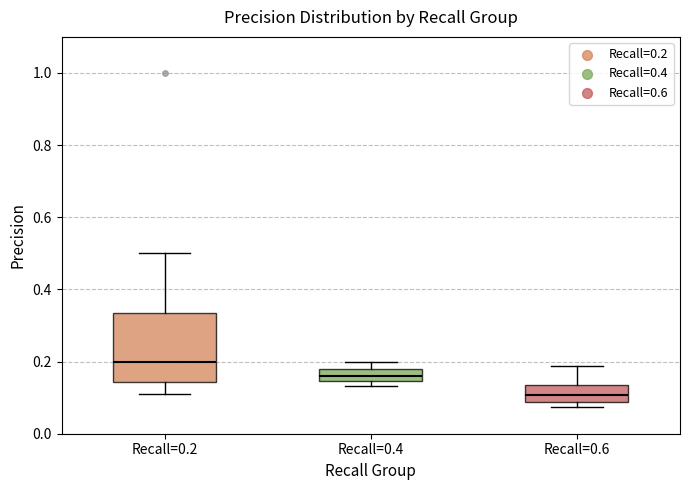

Reading left to right, transcribe this box plot: for each box, give where its median line is, the range the box spans, and where its two whiskers end, as read against the y-axis. The values are not printed on the chart, so give them approximately, as read against the axis.

Recall=0.2: median 0.20, box 0.14 to 0.34, whiskers 0.12 to 0.50
Recall=0.4: median 0.16, box 0.14 to 0.18, whiskers 0.14 (just below the box's lower edge) to 0.20
Recall=0.6: median 0.10, box 0.08 to 0.14, whiskers 0.08 (just below the box's lower edge) to 0.18